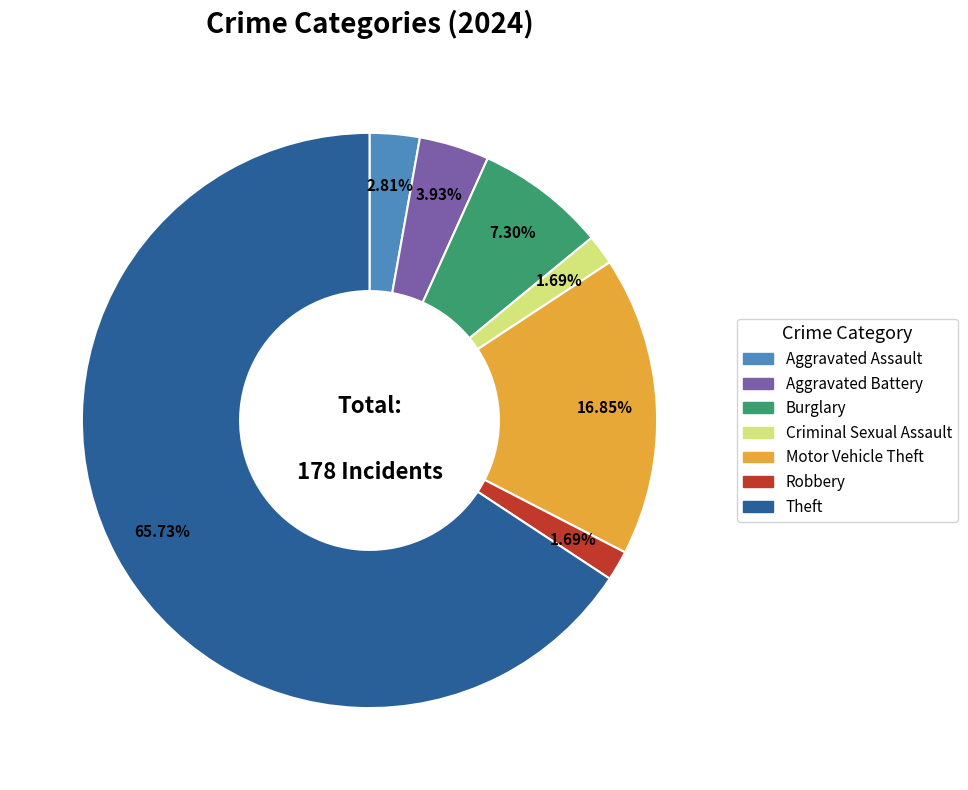

Is there a majority slice in this chart?

Yes